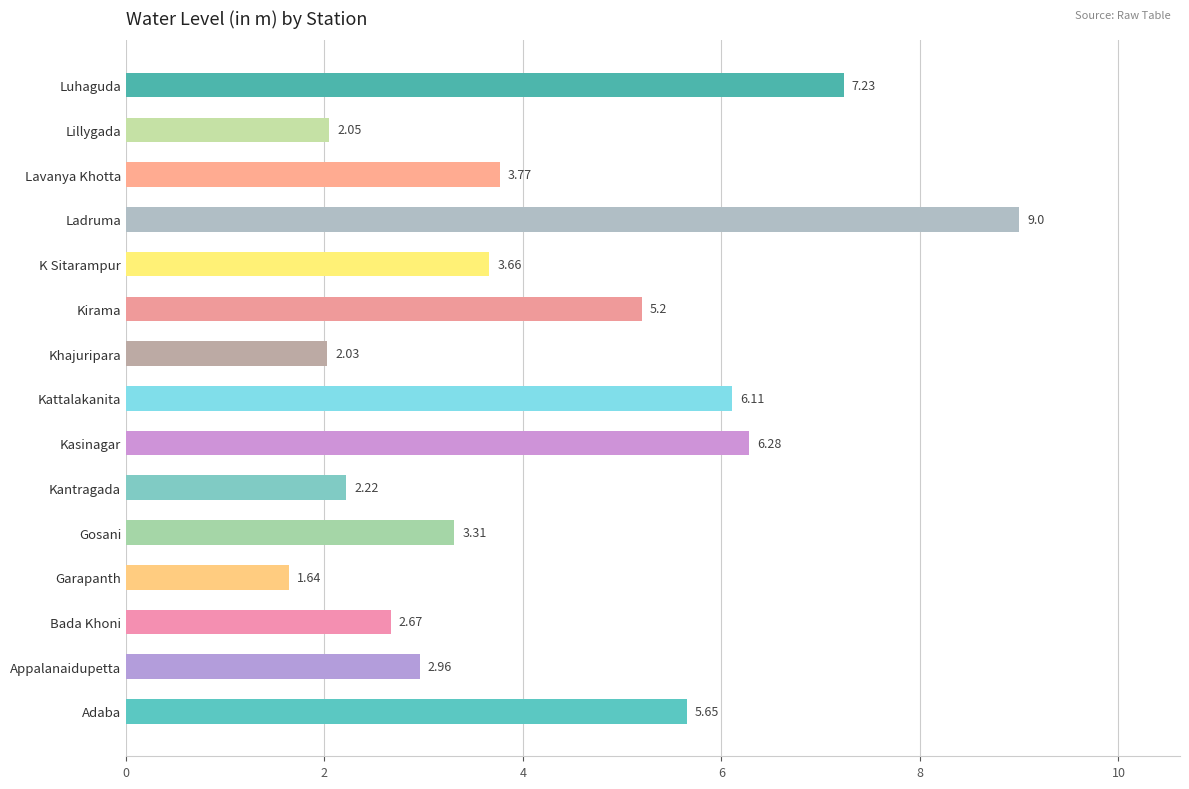

Are the bars horizontal?

Yes